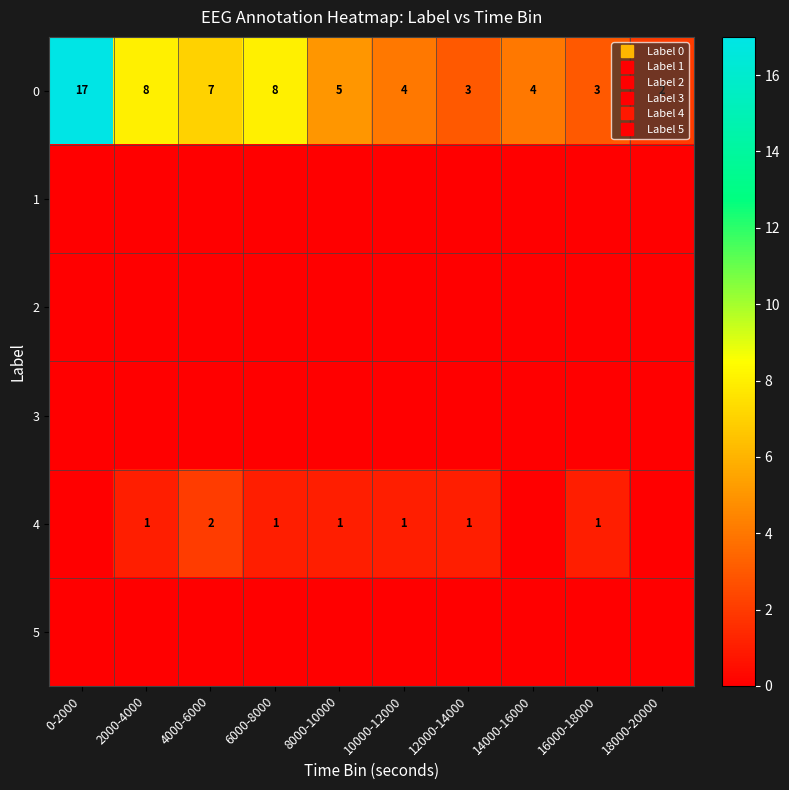

Count the number of categories in the chart.

10